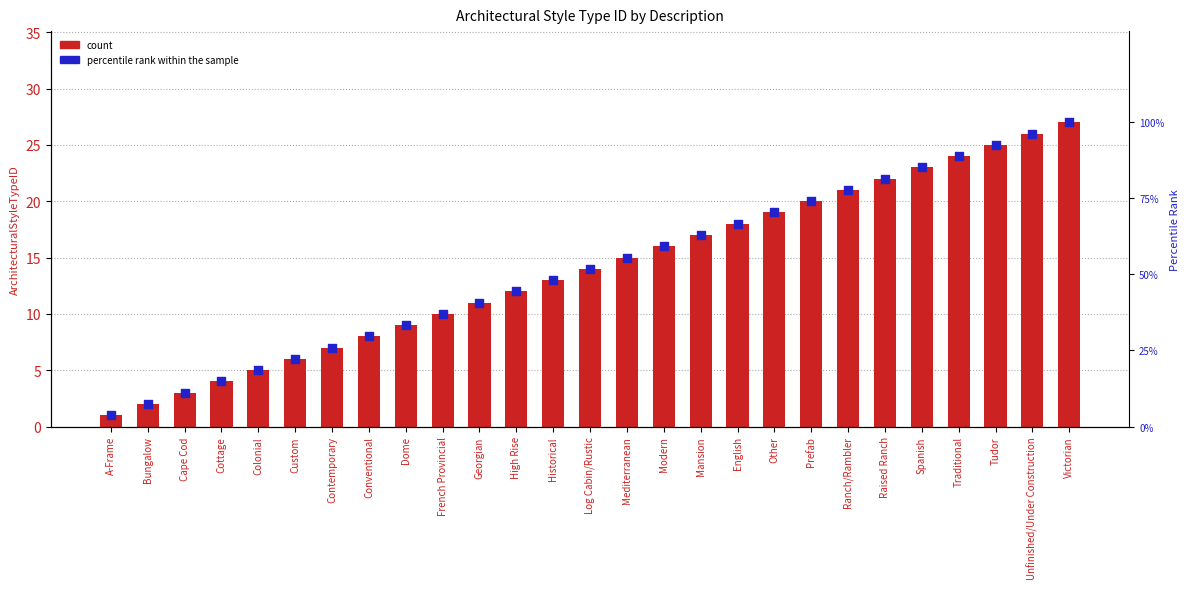

Which series has the largest Y range (max minus min)?

percentile rank within the sample